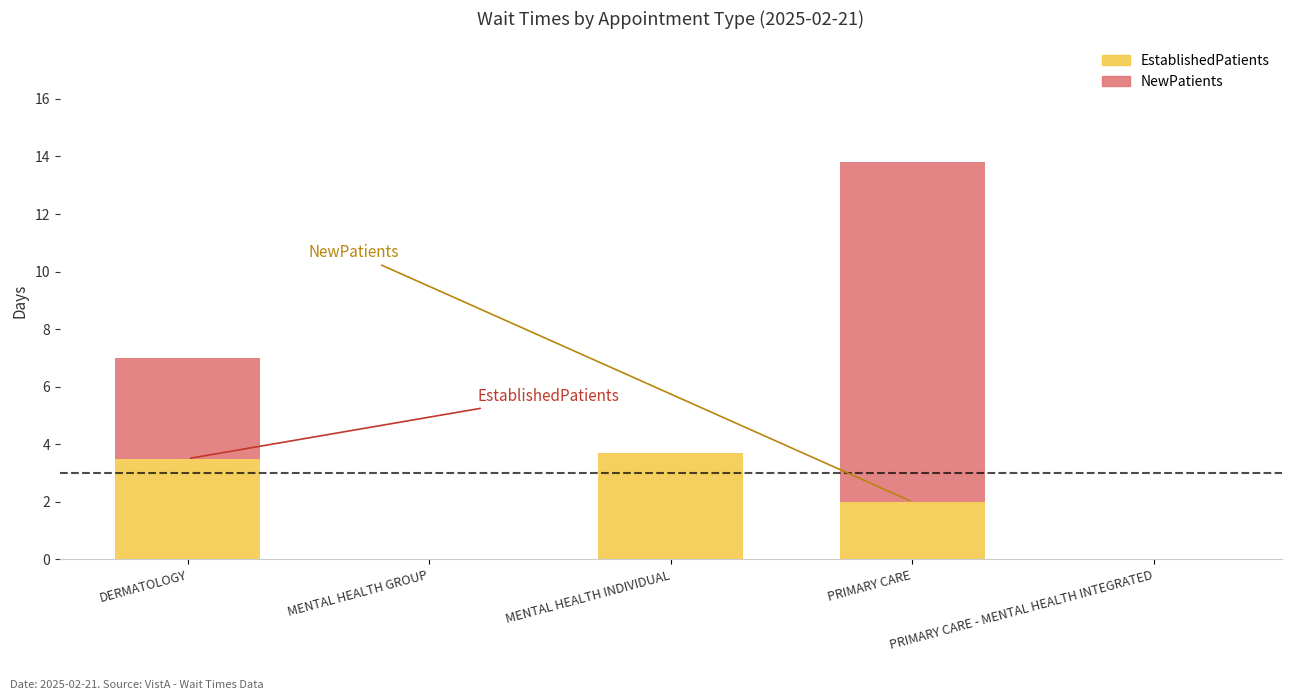

The EstablishedPatients series shows 2.5 at MENTAL HEALTH INDIVIDUAL. True or false?

False